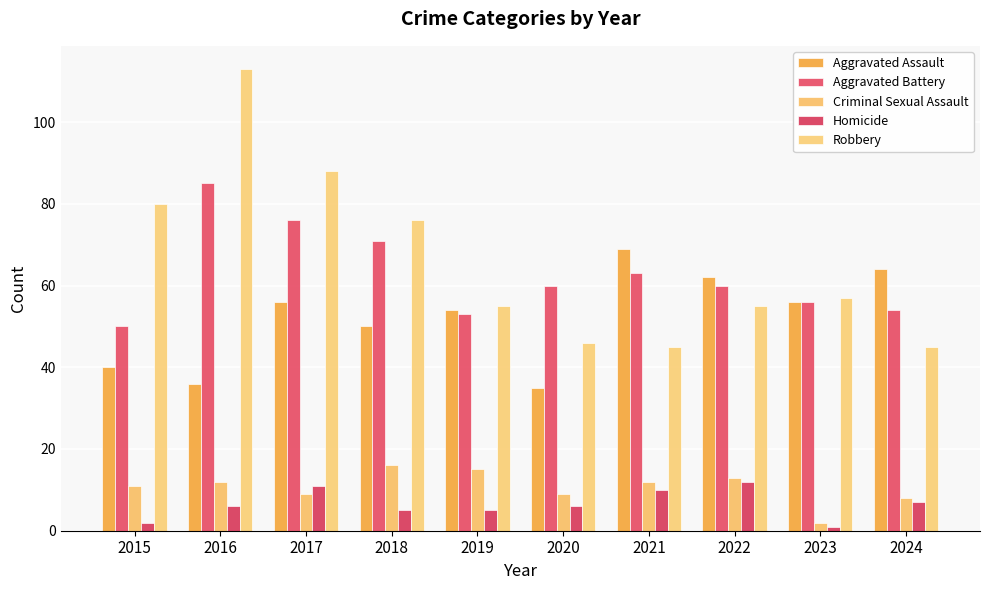

What is the value of the Robbery bar at the 4th from the left?

76